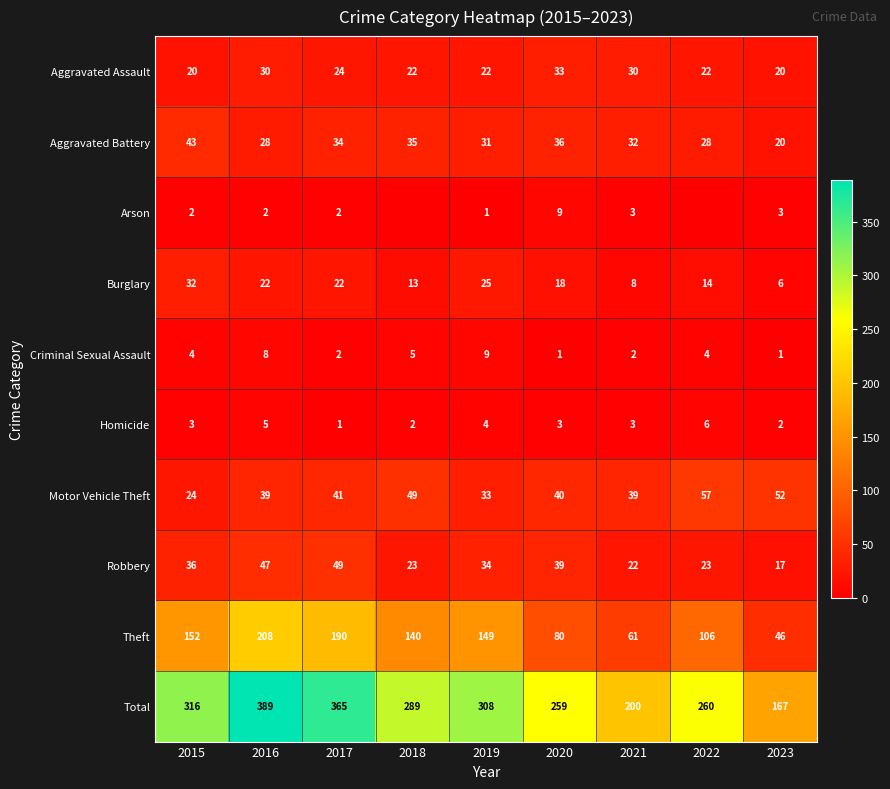

Is it true that Robbery equals 22 at 2021?

True